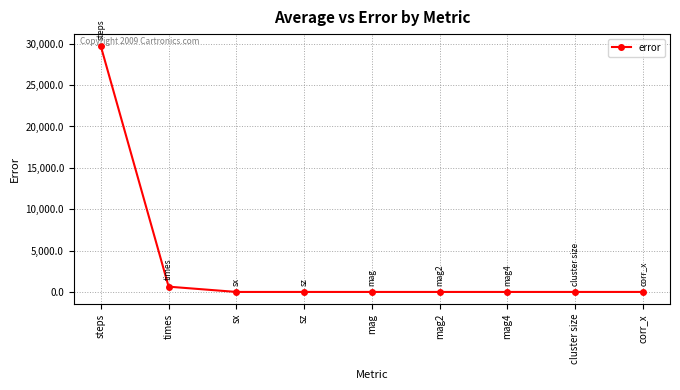

What is the difference between the maximum and minimum values?

29680.2